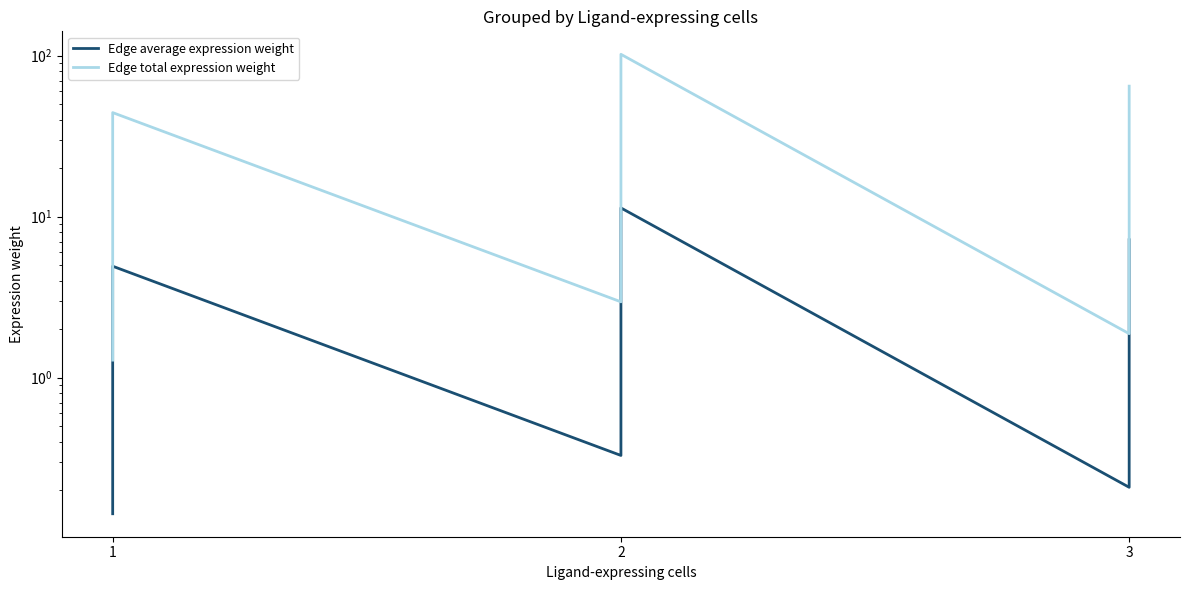

True or false: Edge average expression weight has a value of 8.6 at 1.

False